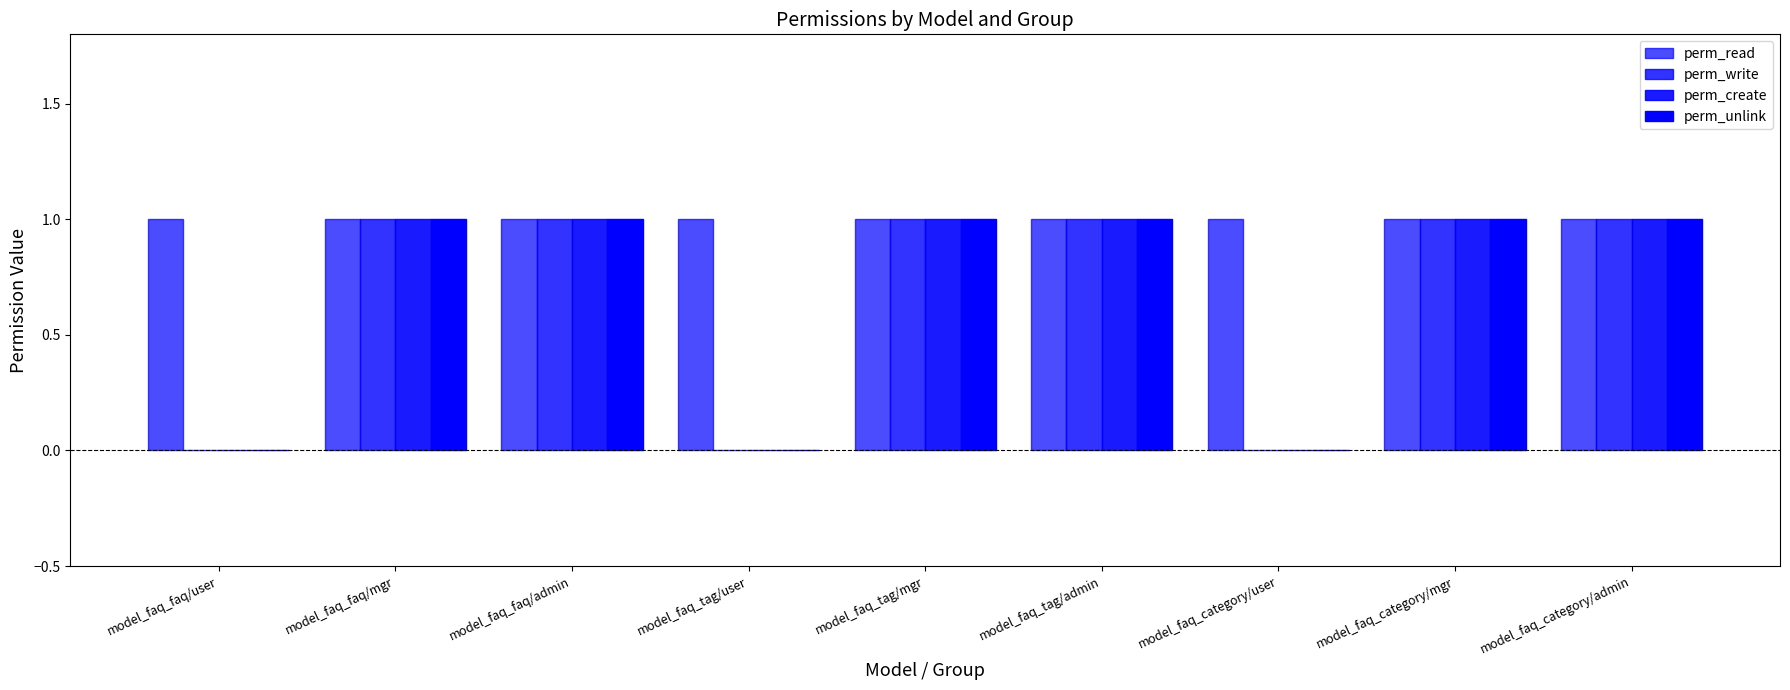

How many categories are shown in the chart?

9